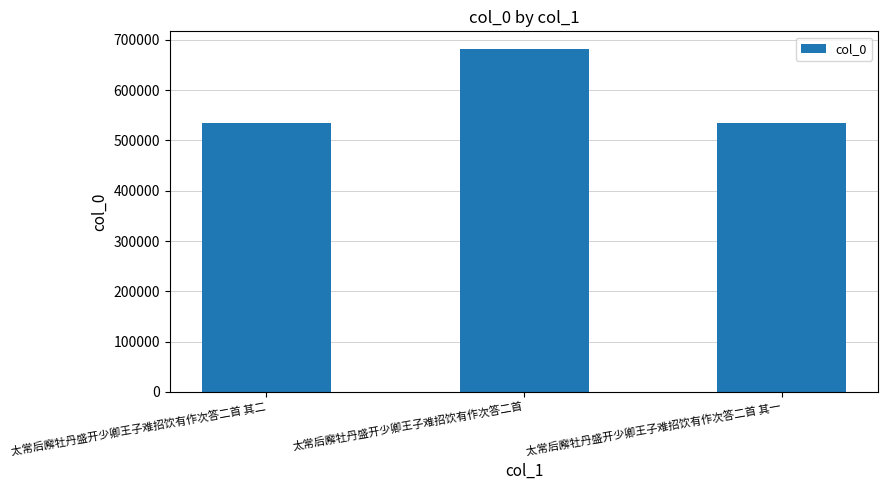

Is it true that the value at 太常后廨牡丹盛开少卿王子难招饮有作次答二首 其一 is 535093?

True